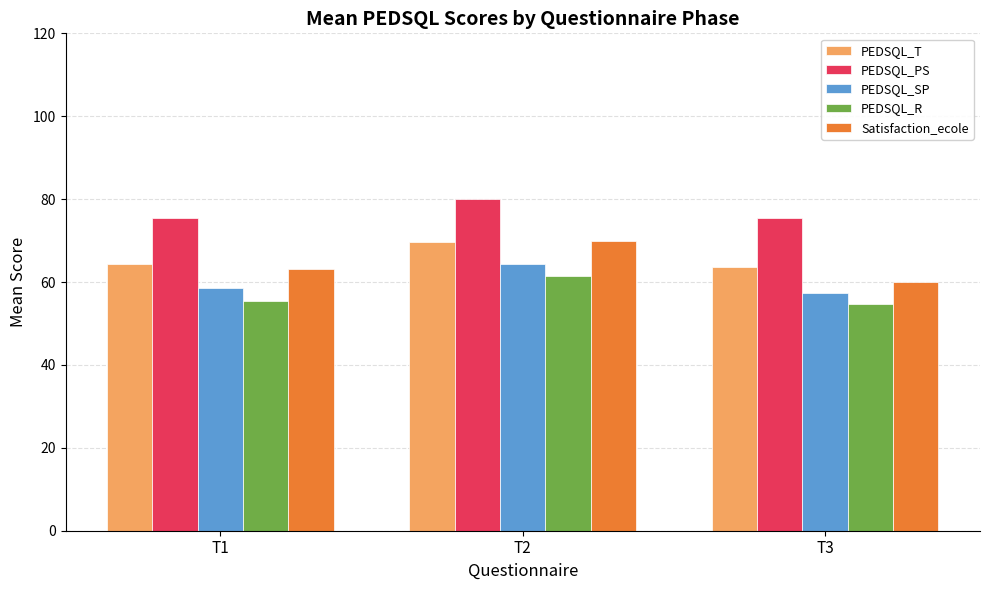

What is the difference between the maximum and minimum values in the PEDSQL_R series?

6.7